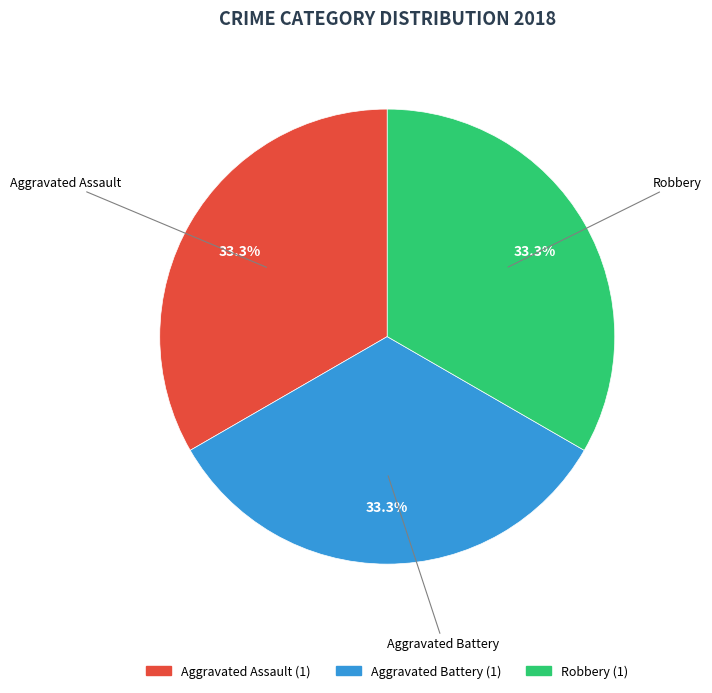

Is the sum of Aggravated Assault and Robbery greater than half?

Yes